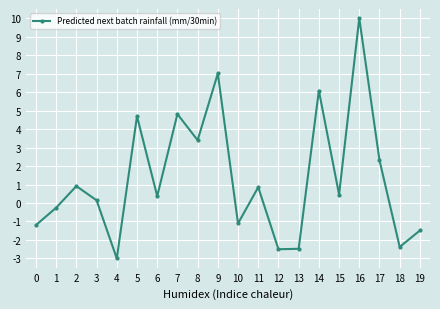

Reading left to right, extract all data points from this chart.

-1.2	-0.3	0.9	0.1	-3.0	4.7	0.4	4.8	3.4	7.0	-1.1	0.9	-2.5	-2.5	6.1	0.5	10.0	2.3	-2.4	-1.5